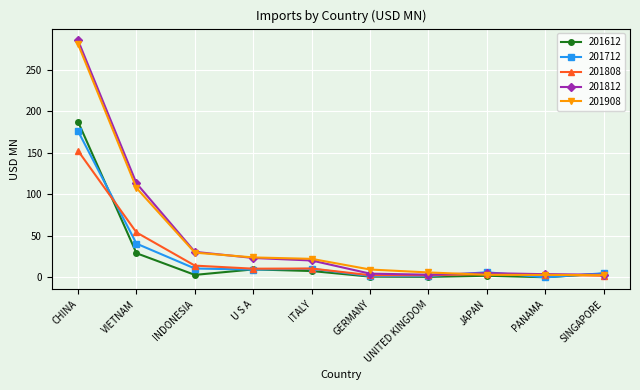

Rank the series by their maximum value, from lowest to highest.

201808, 201712, 201612, 201908, 201812